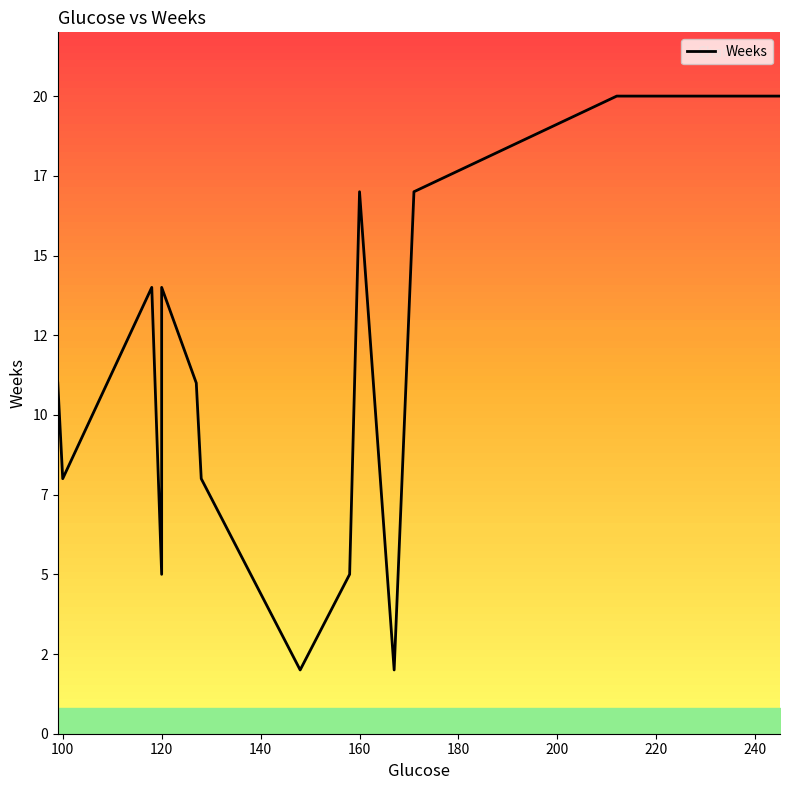

At which category does the data reach its first local valley?

100